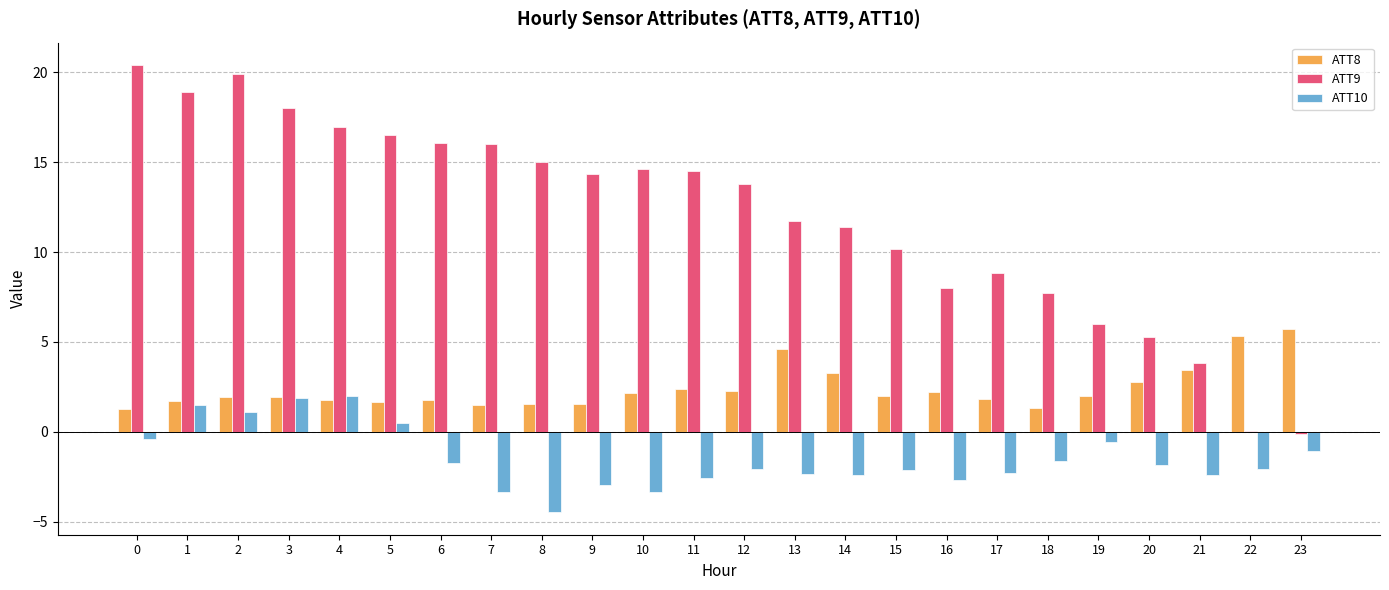

How many values in ATT10 are above zero?

5